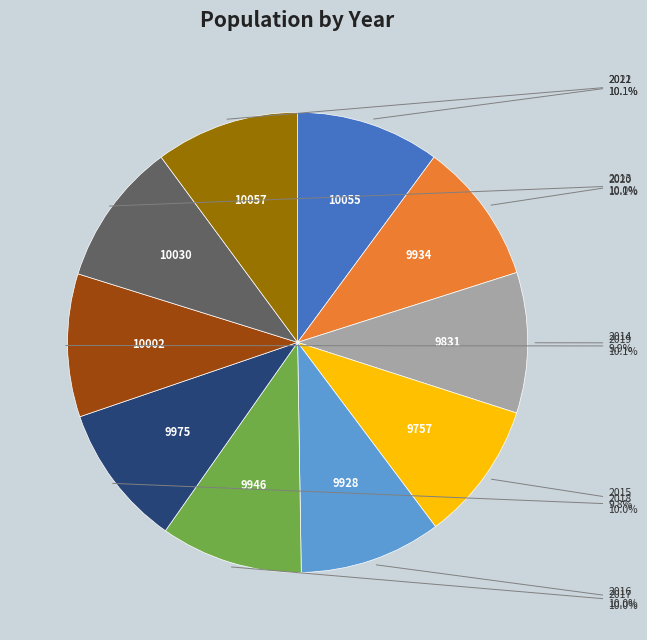

Does any single category account for the majority?

No